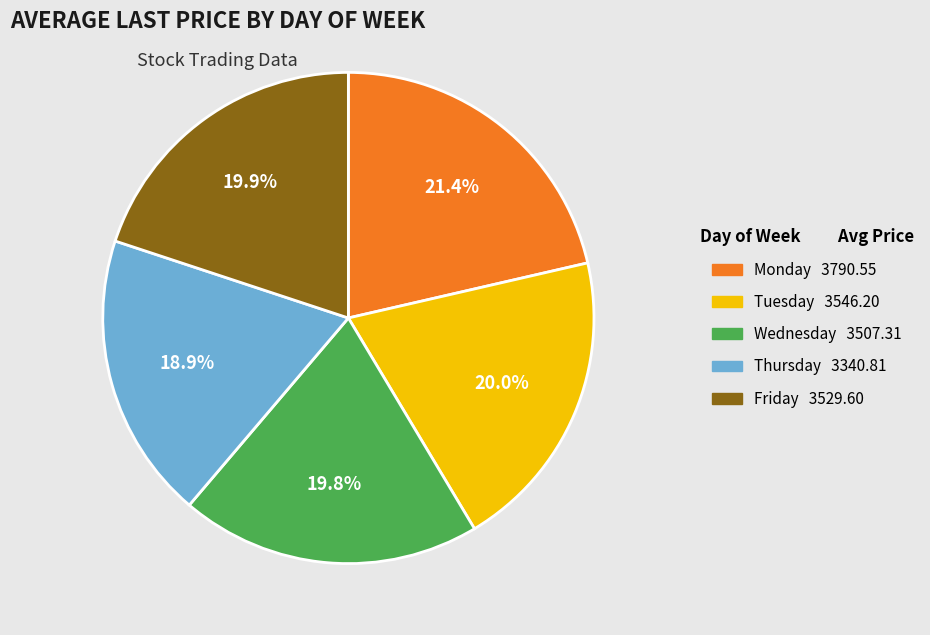

Is there any slice that represents more than half of the pie?

No